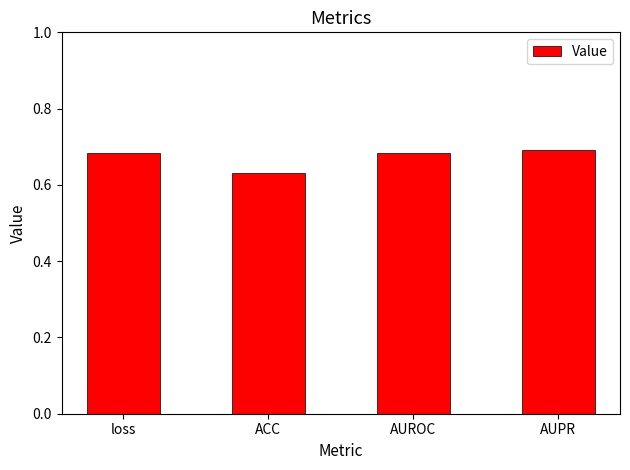

What is the label of the 1st bar from the left?

loss